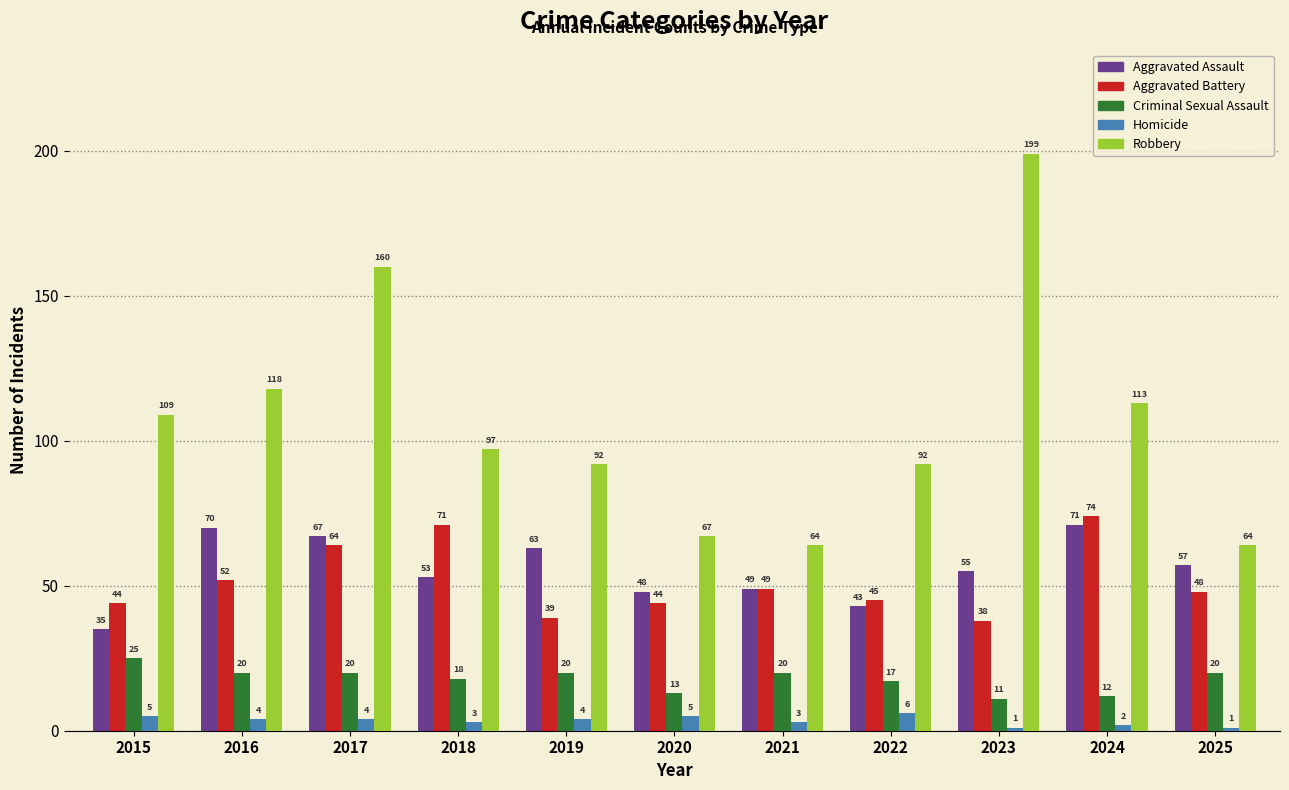

At which category is the sum across all series the highest?

2017